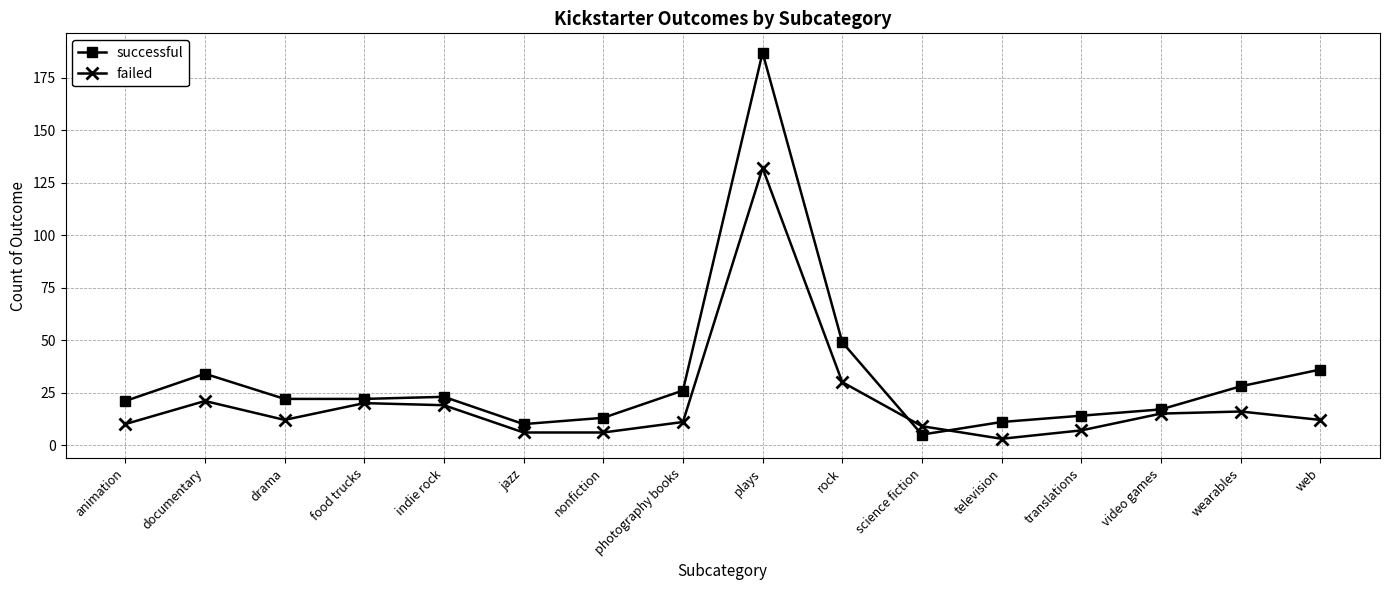

Which series changed the most between plays and wearables?

successful